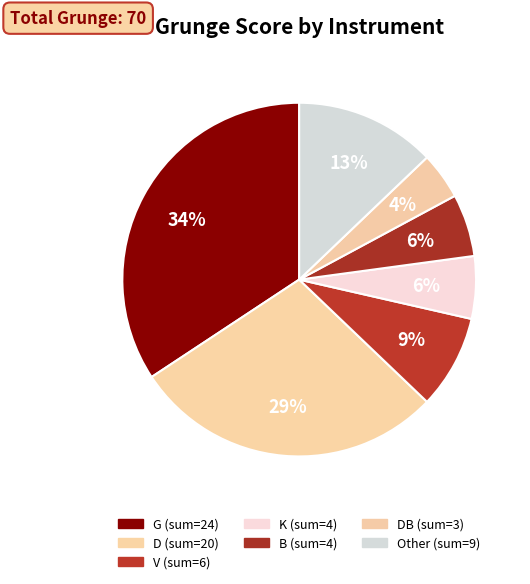

How many slices are in this pie chart?

7